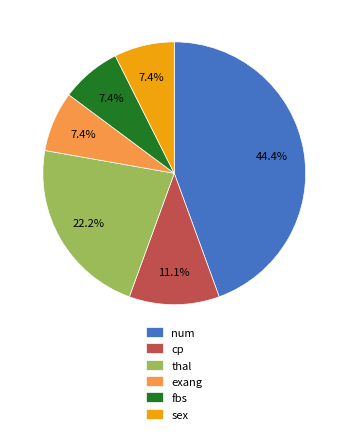

True or false: num accounts for 44% of the total.

True